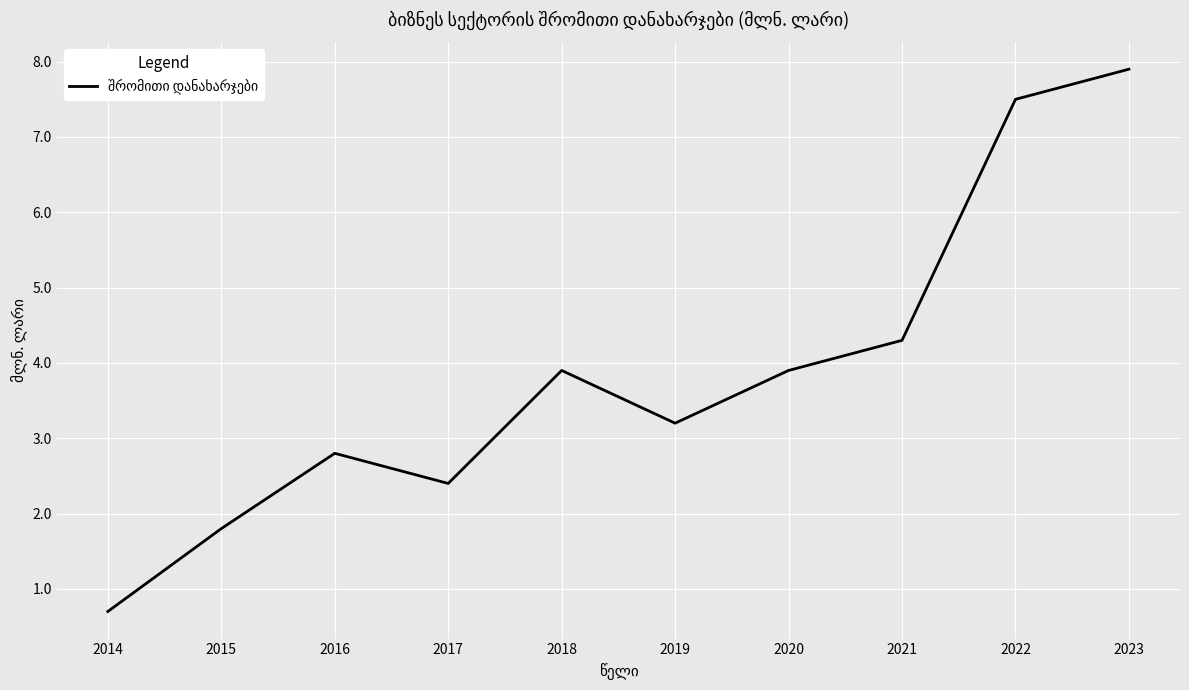

At which label does the data first exceed 3?

2018